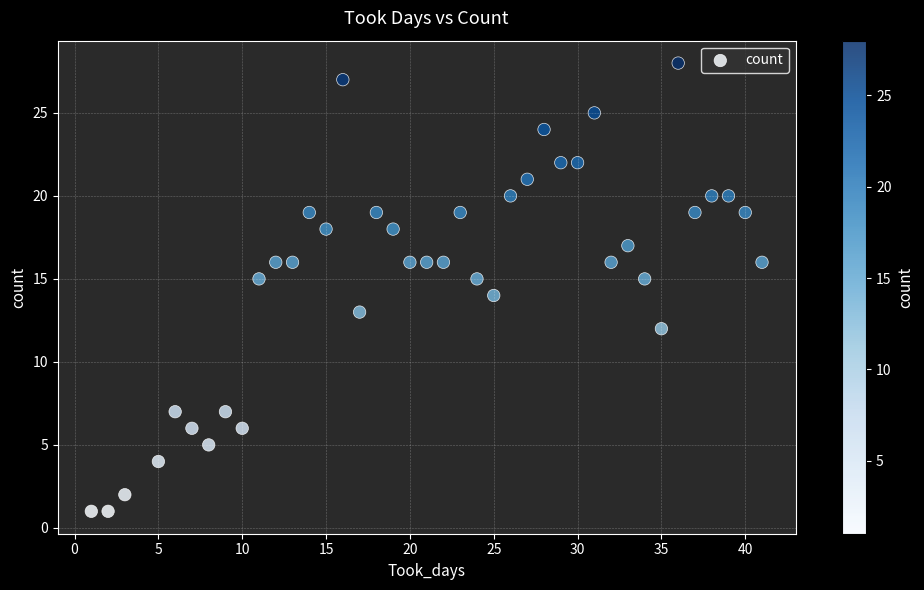

What is the range of X values (max minus min)?

40